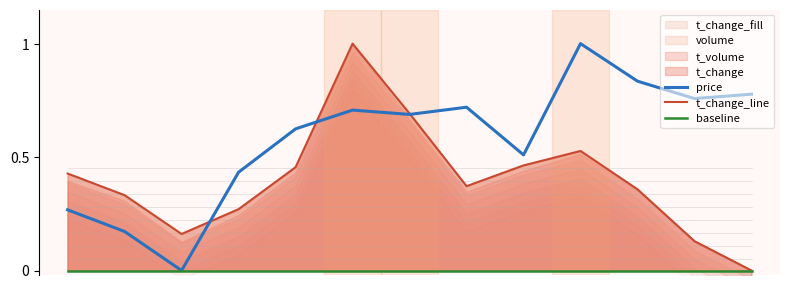

What is the difference between the second highest and second lowest values in the price series?

0.7